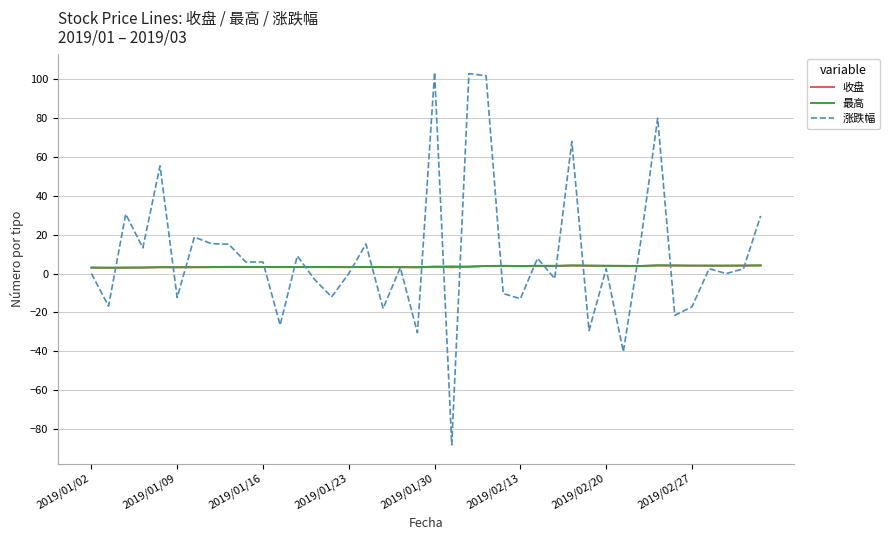

What is the greatest value displayed?

103.5